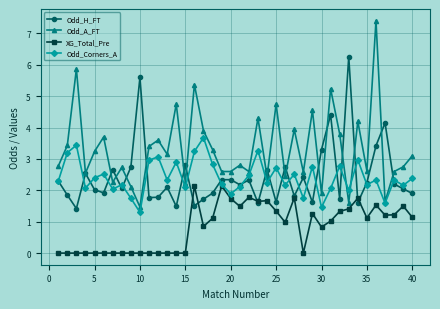

What is the difference between the maximum and minimum values in the XG_Total_Pre series?

2.1